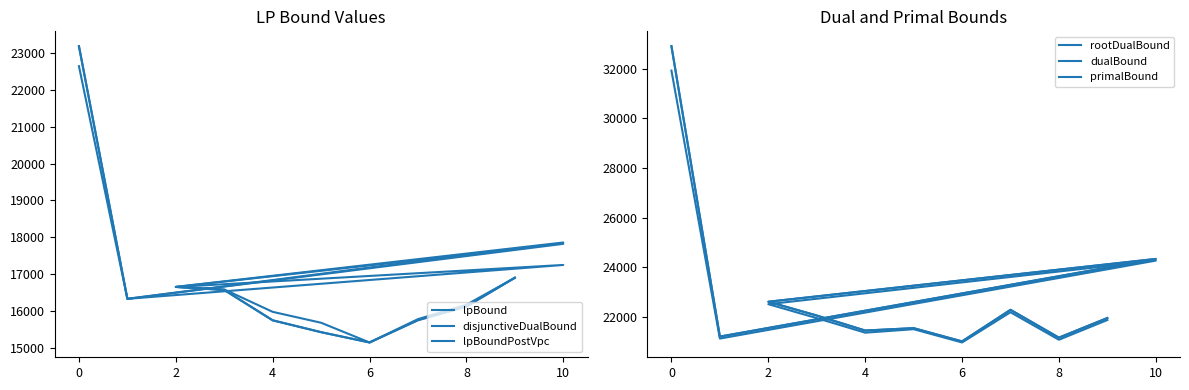

Reading left to right, extract all data points from this chart.

lpBound: 22640.4	16335.3	17253.3	16657.0	16575.0	15752.6	15431.3	15152.6	15756.3	16126.9	16906.0
disjunctiveDualBound: 23182.8	16335.3	17861.8	16659.1	16590.0	15982.2	15686.7	15152.6	15785.2	16174.4	16906.0
lpBoundPostVpc: 23182.8	16335.3	17825.2	16657.0	16575.0	15752.6	15431.3	15152.6	15756.3	16126.9	16906.0
rootDualBound: 31923.3	21134.9	24273.1	22519.4	21958.6	21371.8	21511.8	20977.9	22194.6	21087.8	21881.6
dualBound: 32906.9	21214.5	24340.5	22617.7	22062.2	21458.1	21554.3	21020.9	22292.0	21171.5	21961.9
primalBound: 32906.9	21214.5	24340.5	22617.7	22062.2	21458.1	21554.3	21020.9	22292.0	21171.5	21961.9